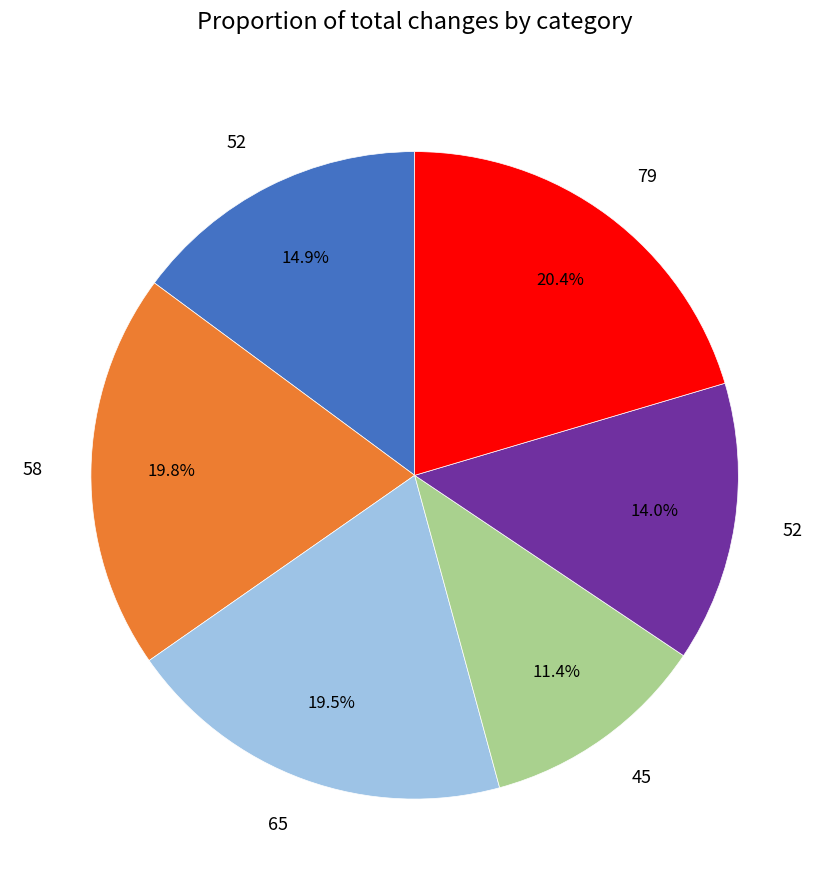

Is there any slice that represents more than half of the pie?

No